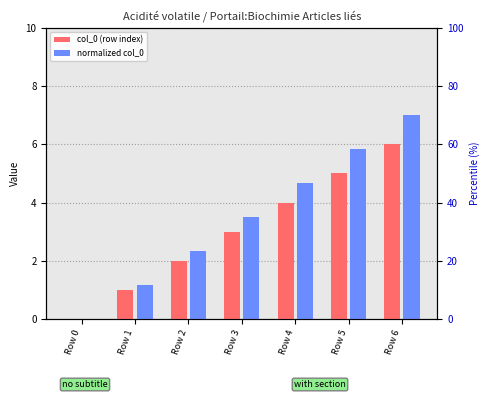

Reading left to right, list all the values displayed in this chart.

col_0 (row index): 0.0	1.0	2.0	3.0	4.0	5.0	6.0
normalized col_0: 0.0	1.2	2.3	3.5	4.7	5.8	7.0